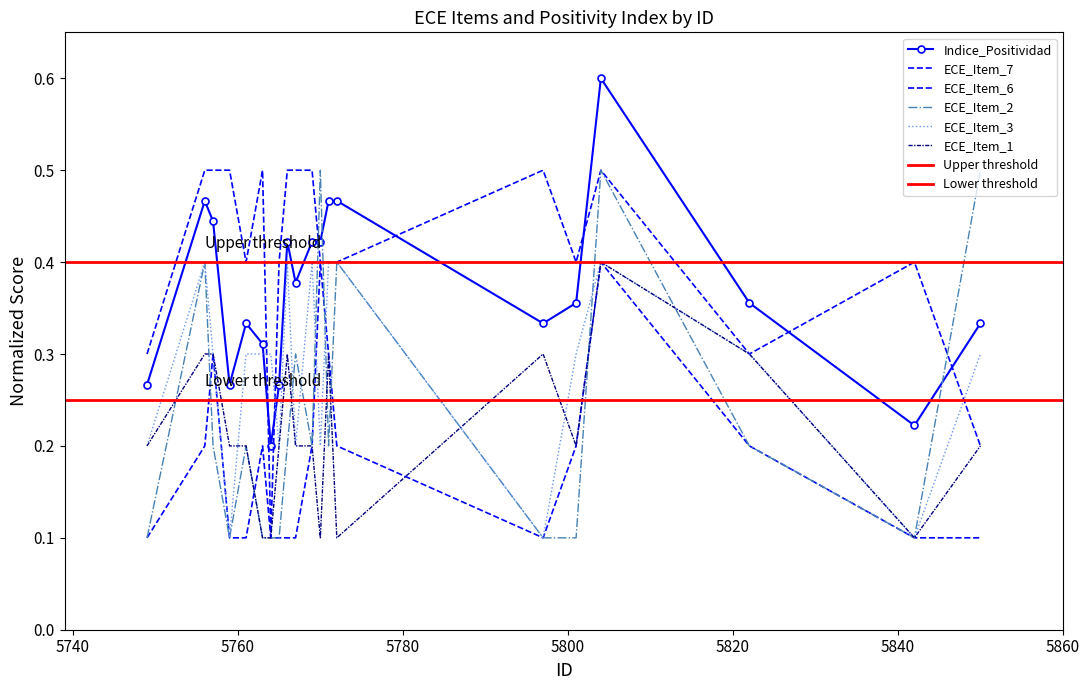

Where is the first local maximum for ECE_Item_7?

5763